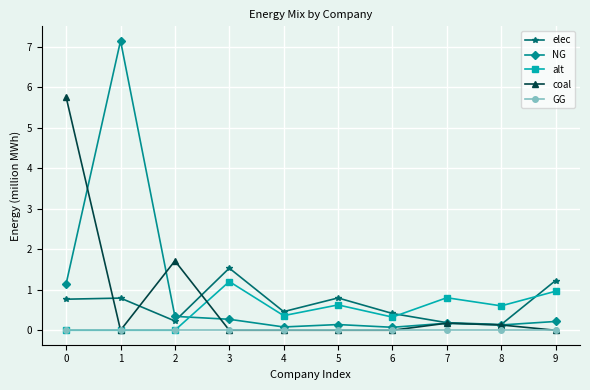

How many series are shown in this chart?

5